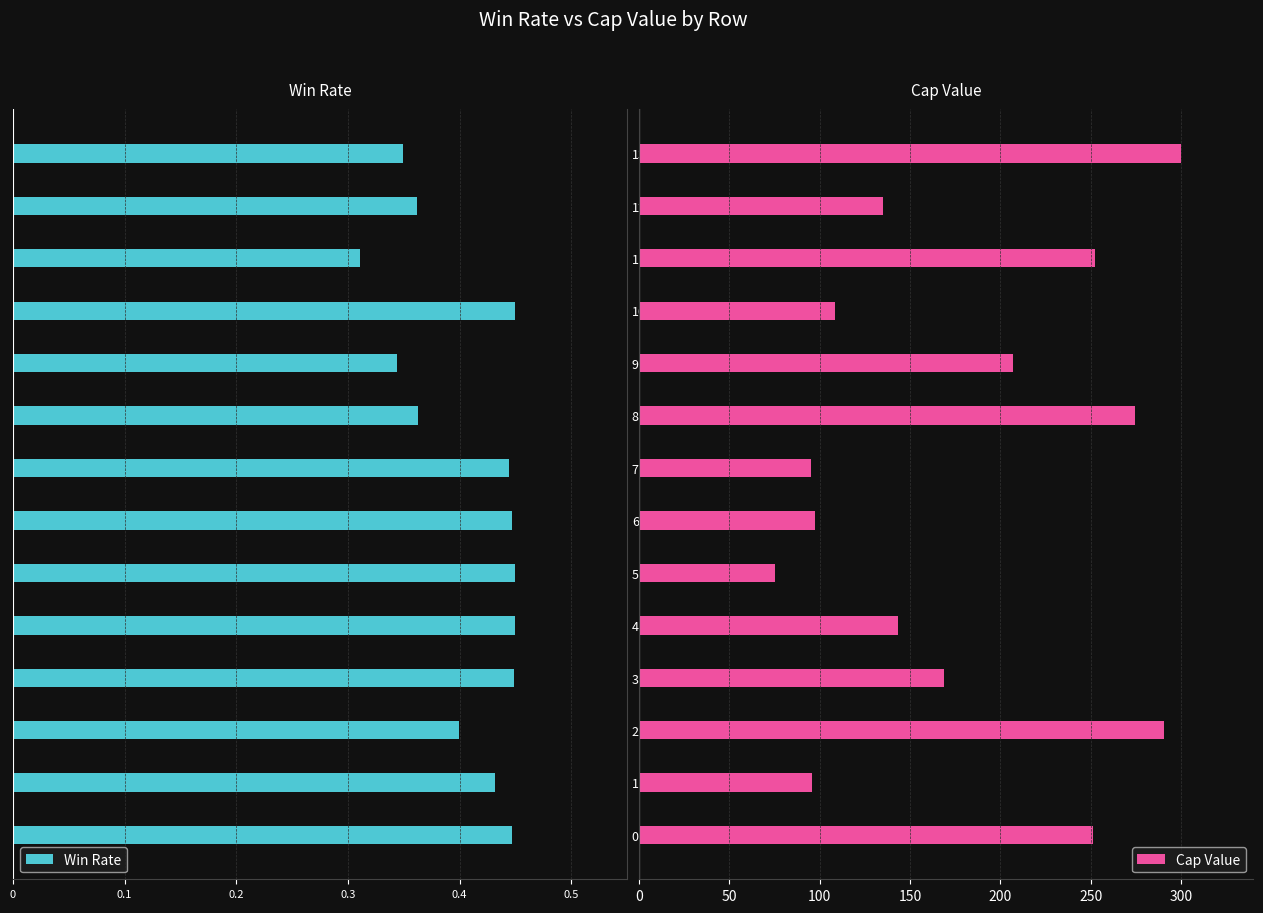

What is the difference between the maximum and second lowest values in the Cap Value series?

204.8